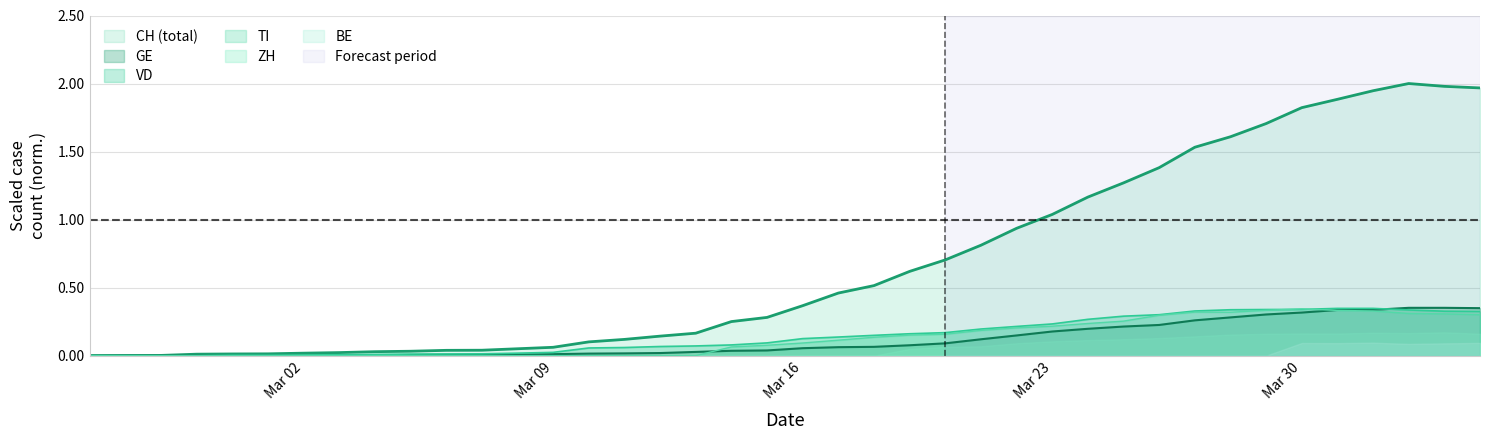

What is the highest value of the TI series?

0.3